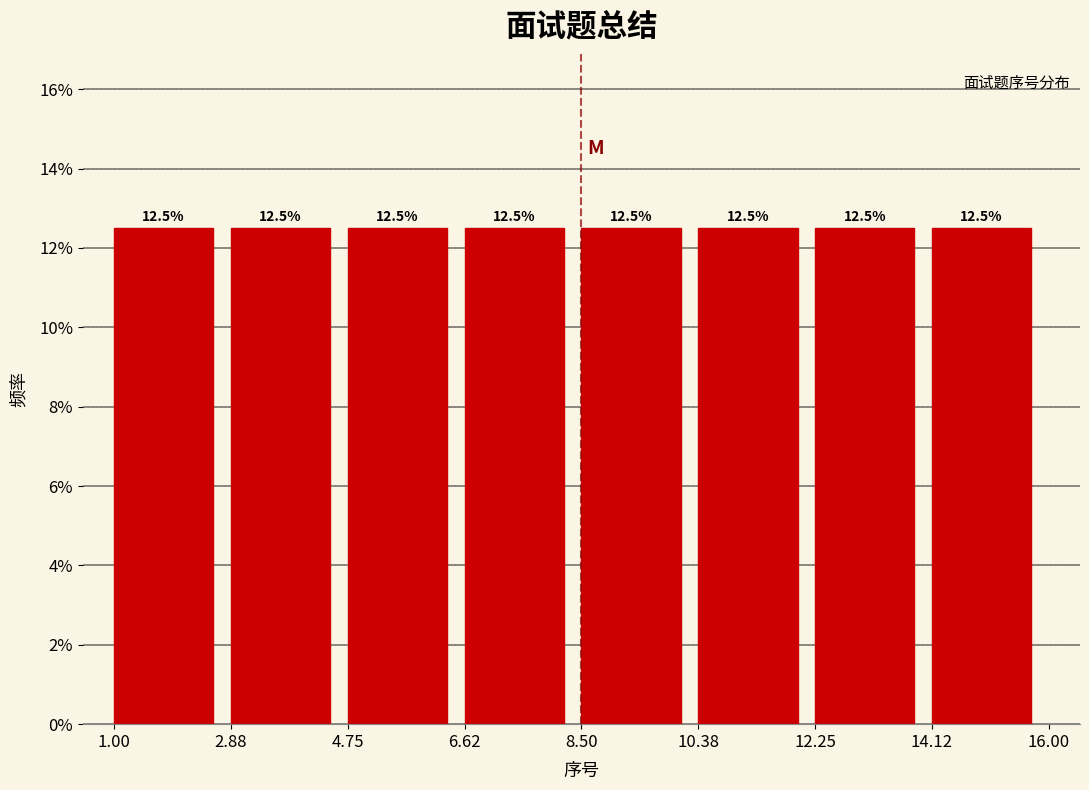

How tall is the bar that spans 8.50 to 10.38 on the x-axis?

12.5